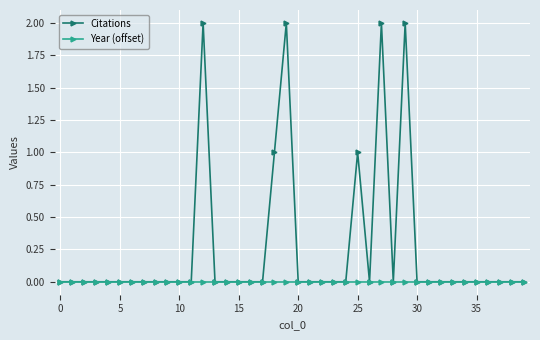

Which series has the largest total across all categories?

Citations